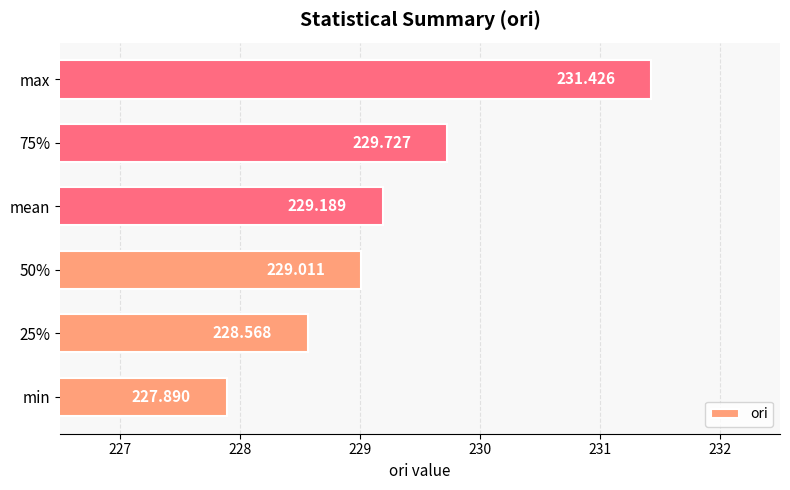

Rank the categories by value from highest to lowest.

max, 75%, mean, 50%, 25%, min